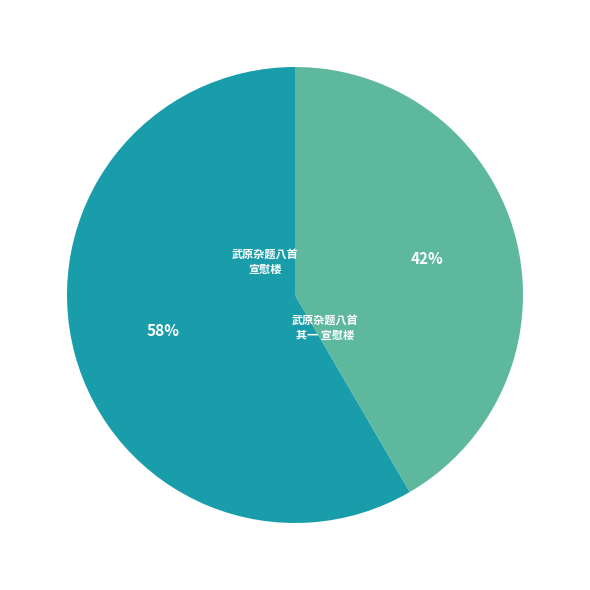

True or false: 武原杂题八首 其一 宣慰楼 accounts for 56% of the total.

False